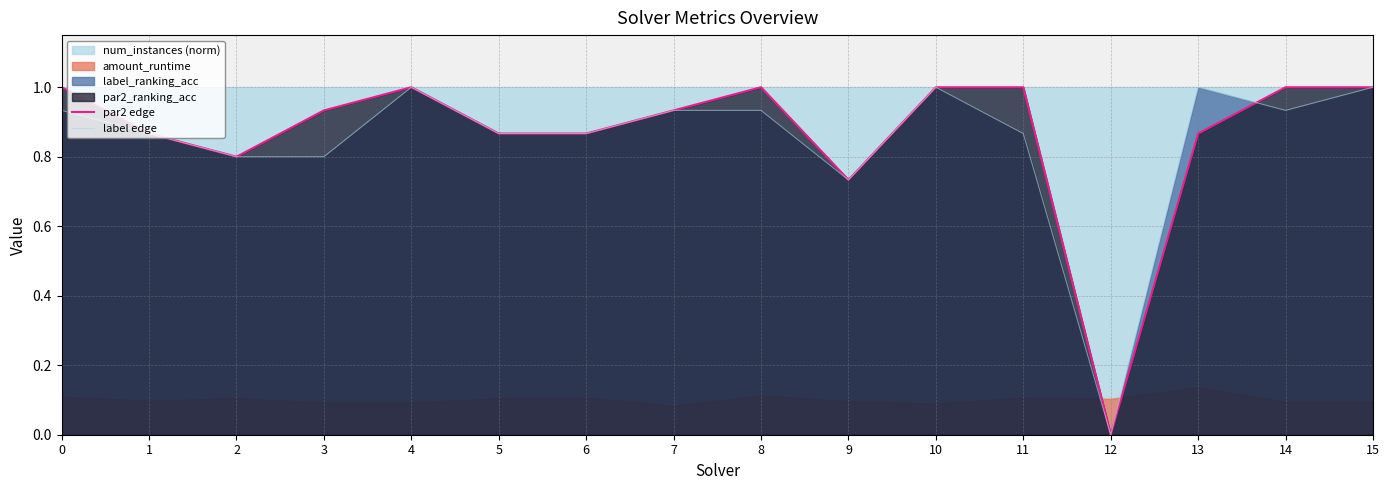

What value does the par2 edge series have at 5?

0.9